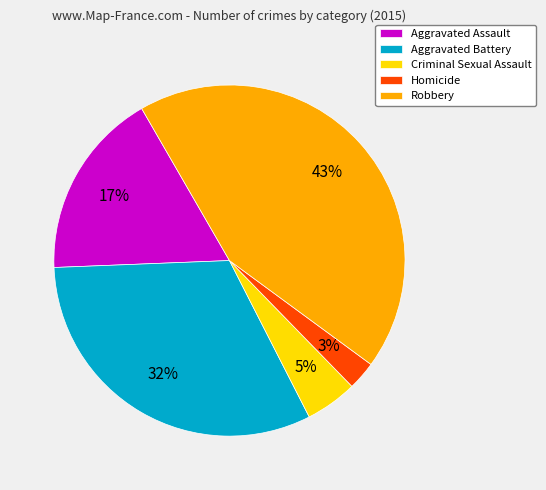

True or false: Aggravated Battery accounts for 26% of the total.

False